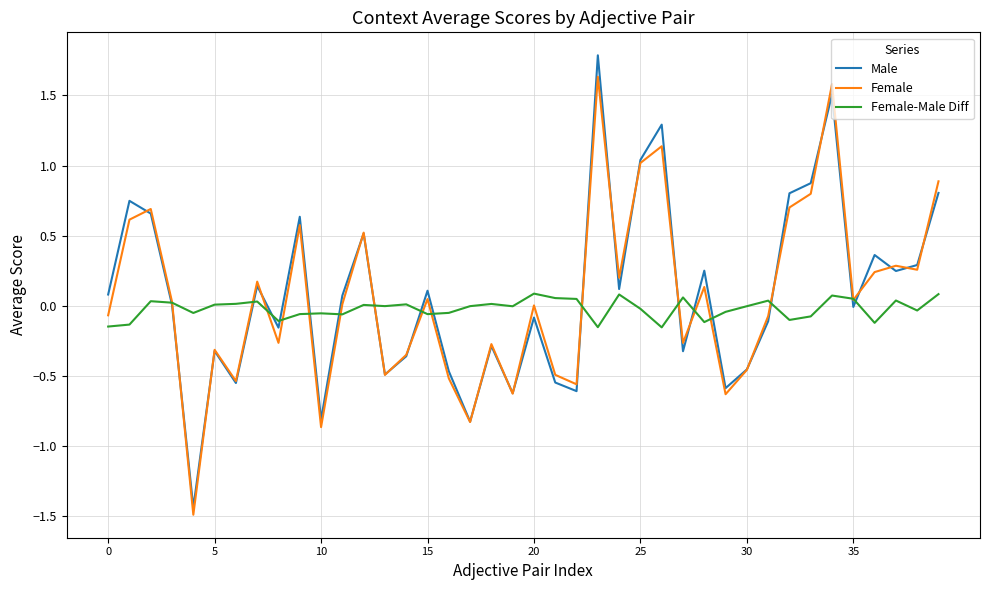

List the series in order of their overall mean, highest first.

Male, Female, Female-Male Diff